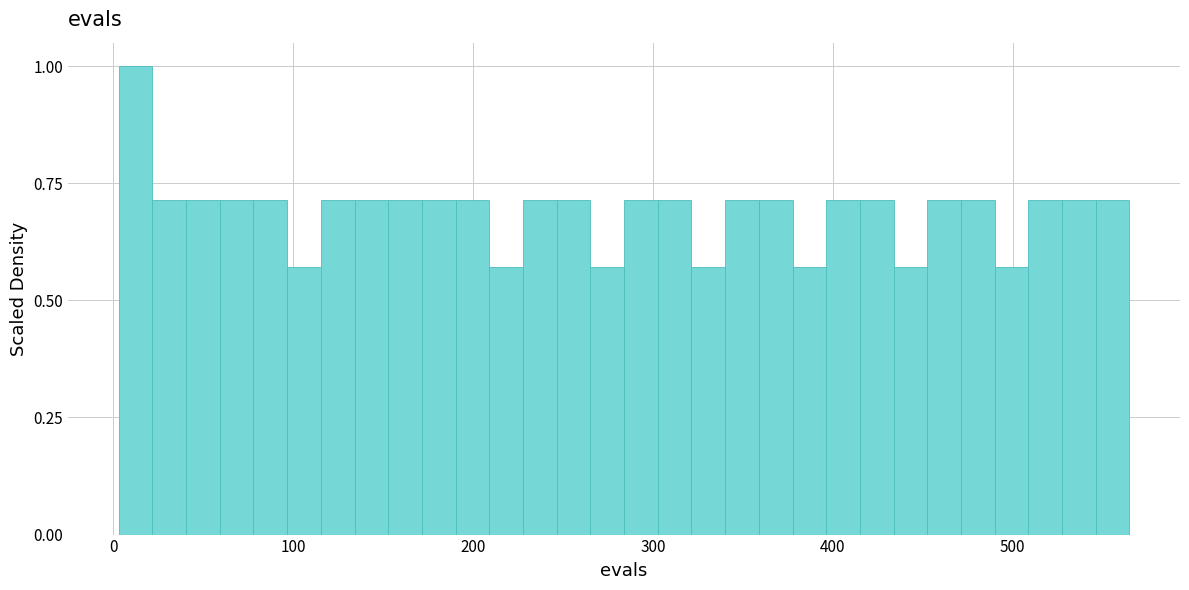

Around what value on the x-axis is the tallest bar? Give the approximate position of its centre, as read against the axis.

10